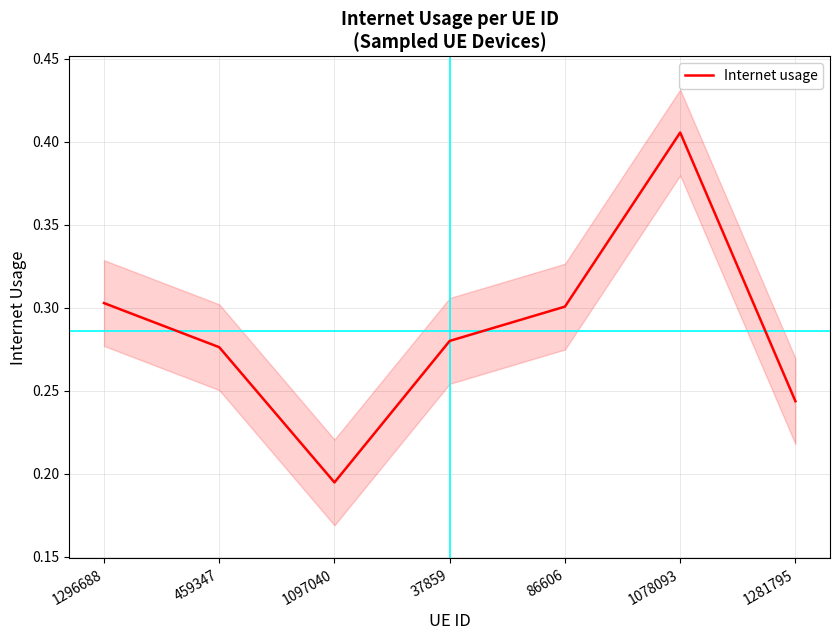

List the labels in order of value, smallest first.

1097040, 1281795, 459347, 37859, 86606, 1296688, 1078093